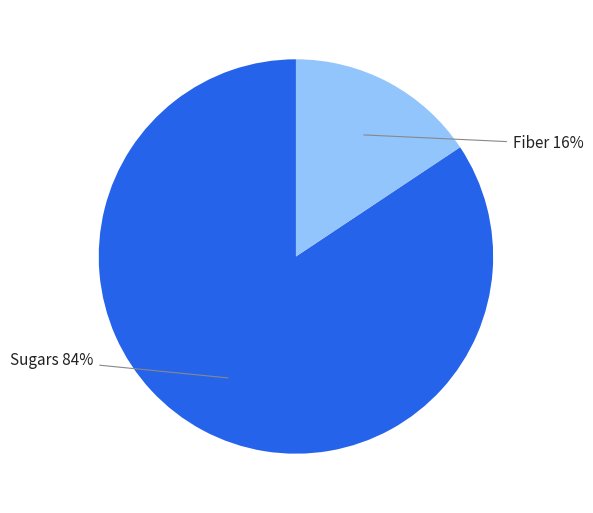

Is there a majority slice in this chart?

Yes